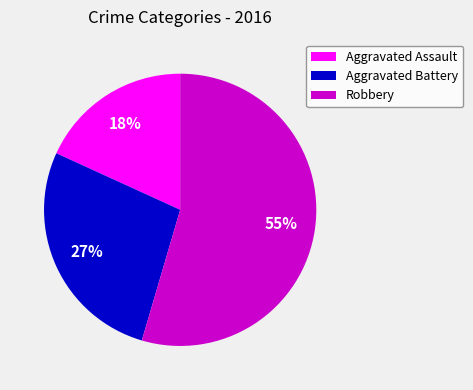

To the nearest percent, what portion does Aggravated Battery represent?

27%